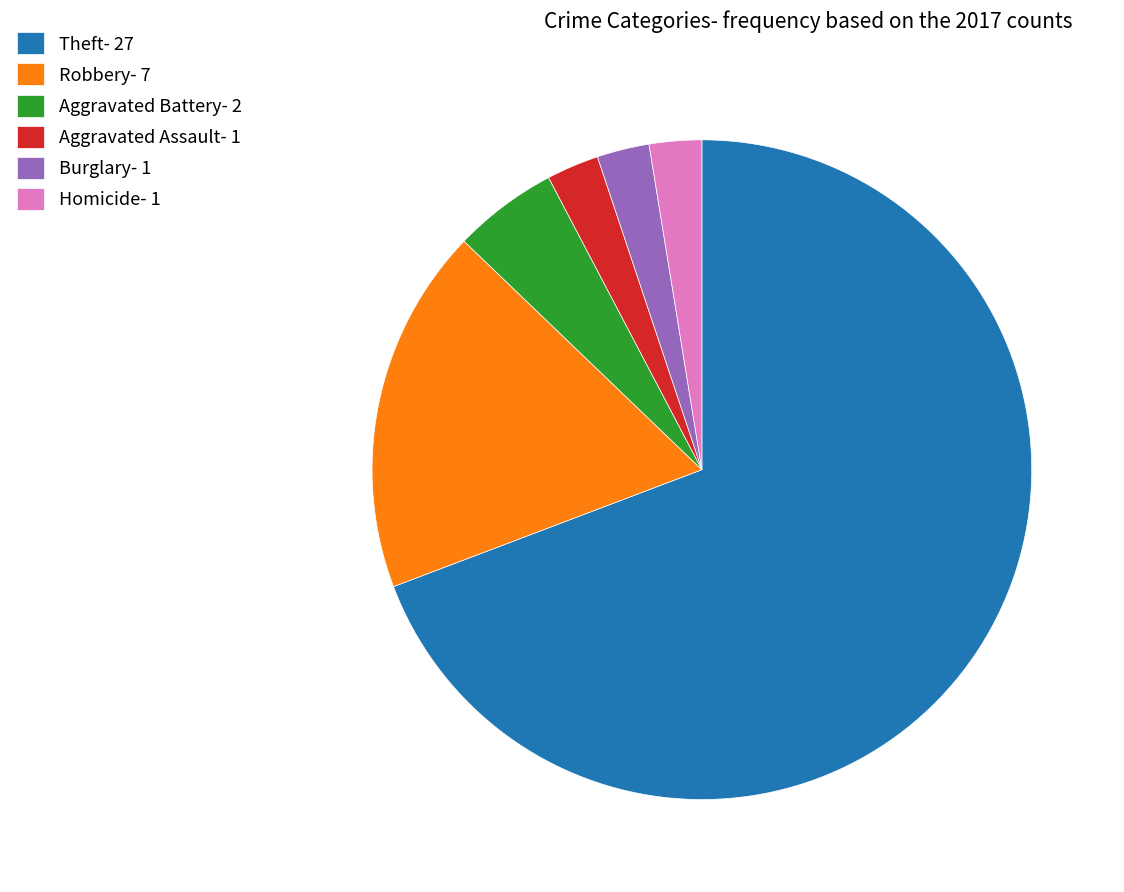

What is the majority slice?

Theft- 27